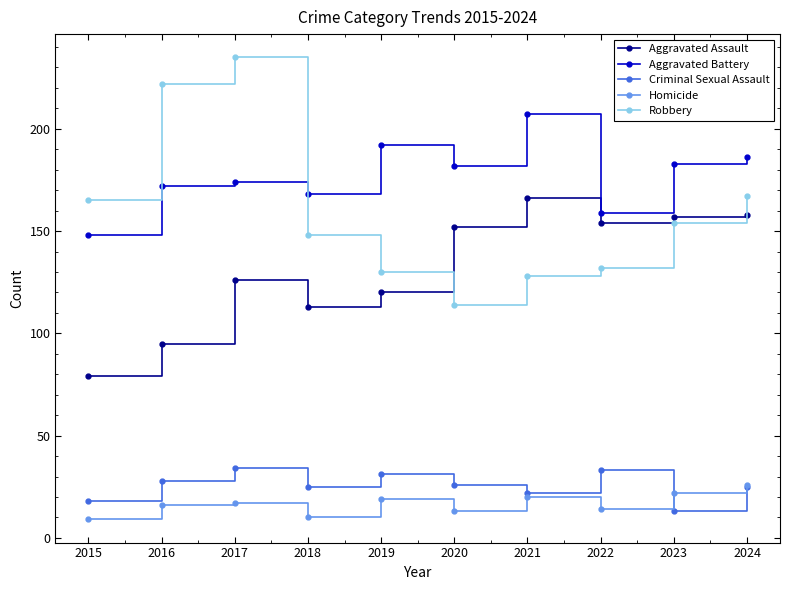

What is the lowest value of the Criminal Sexual Assault series?

13